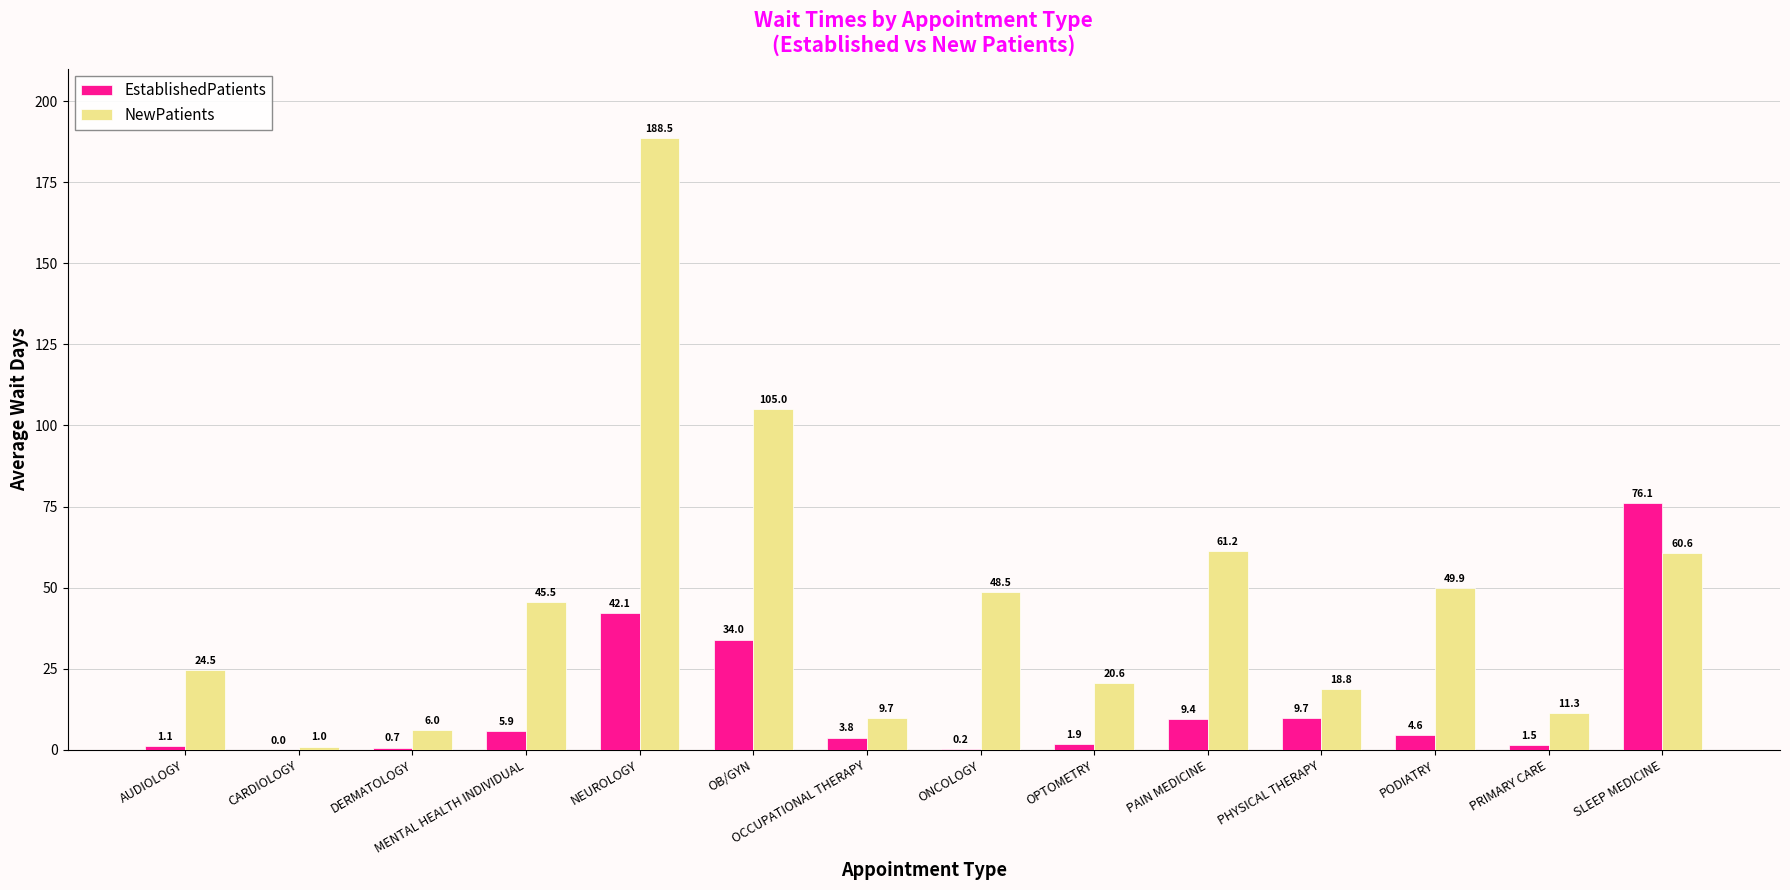

What is the sum of all EstablishedPatients values?

191.0